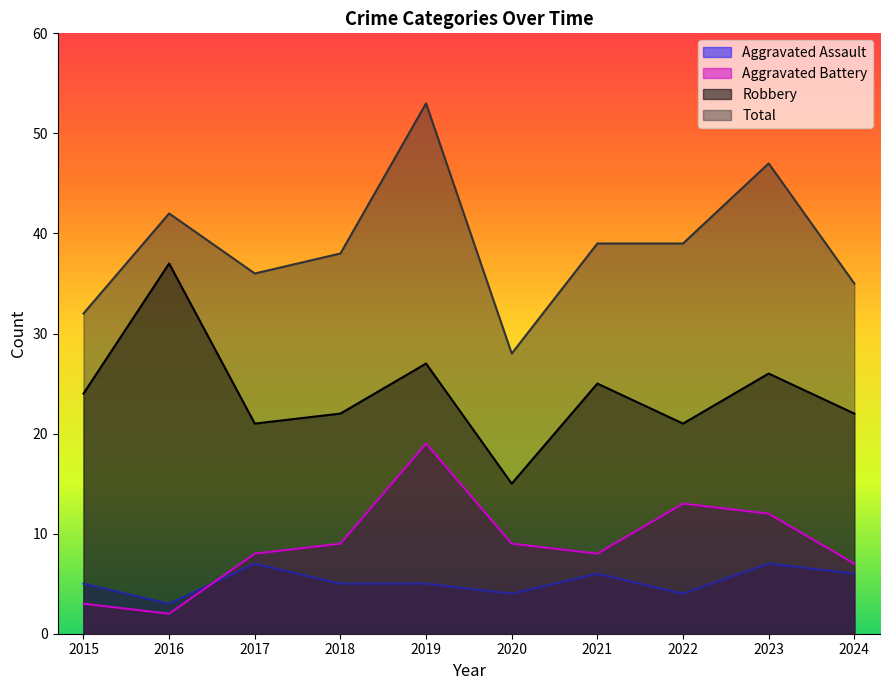

Which series changed the most between 2016 and 2022?

Robbery